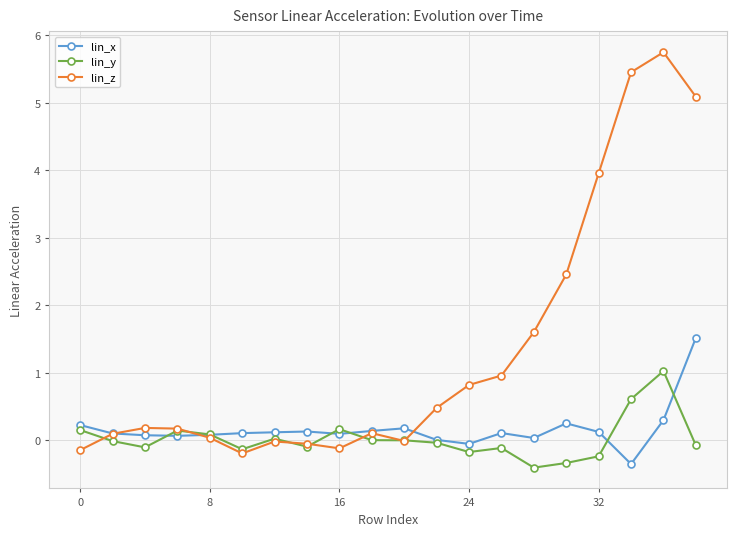

Which series has the largest total across all categories?

lin_z